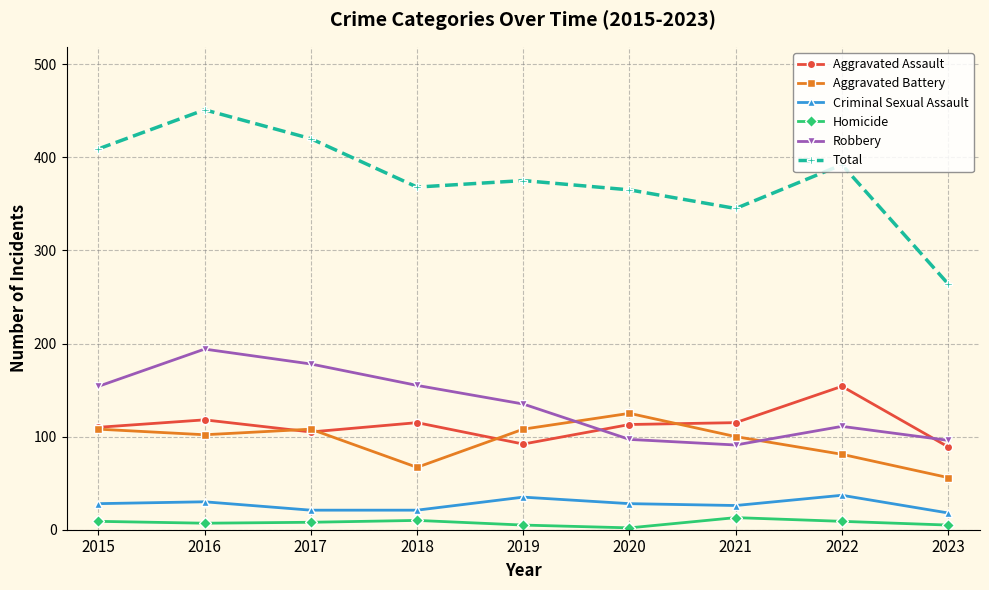

What is the value of the Aggravated Battery point at the 5th from the left?

108